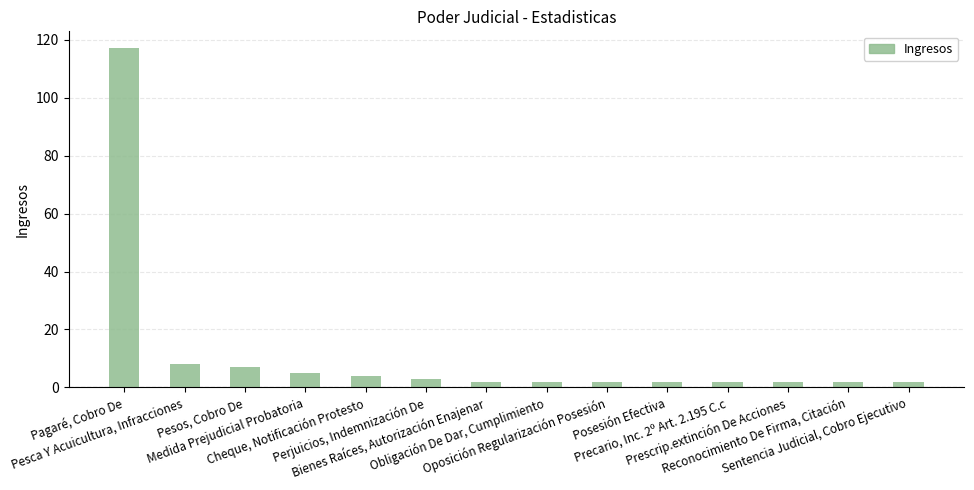

What is the average value?

11